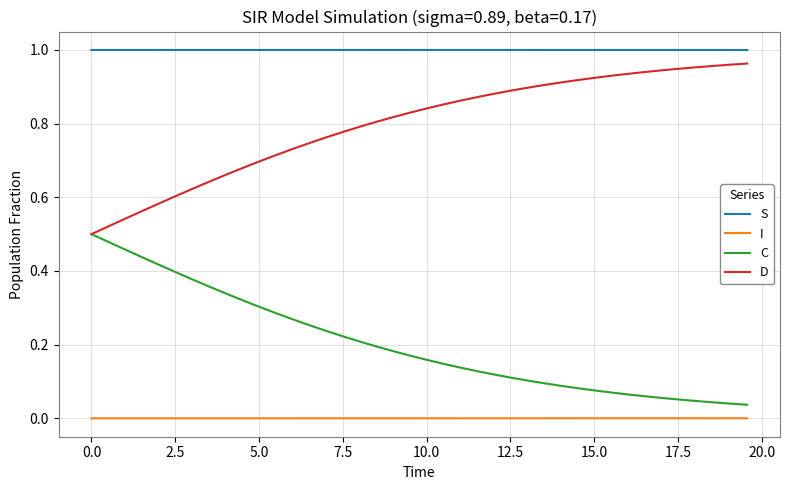

Rank the series by their average value, from highest to lowest.

S, D, C, I